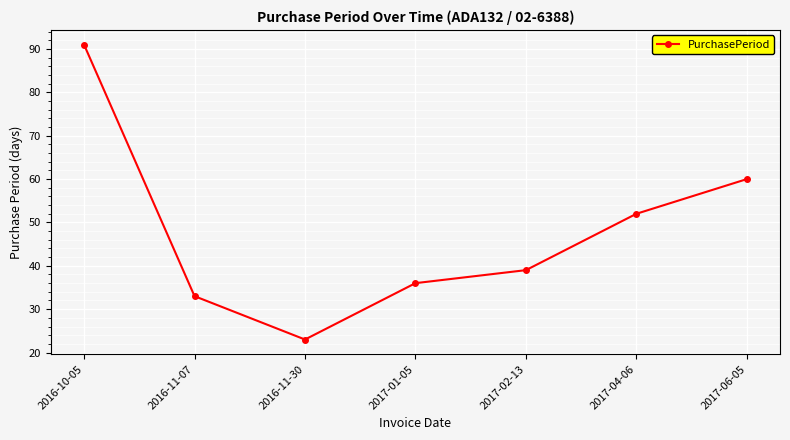

The value at 2017-04-06 is 52. True or false?

True